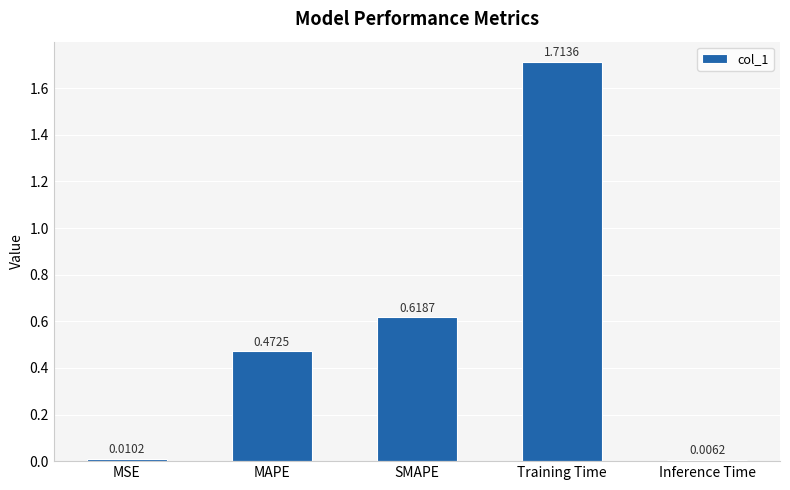

Does the chart contain any negative values?

No